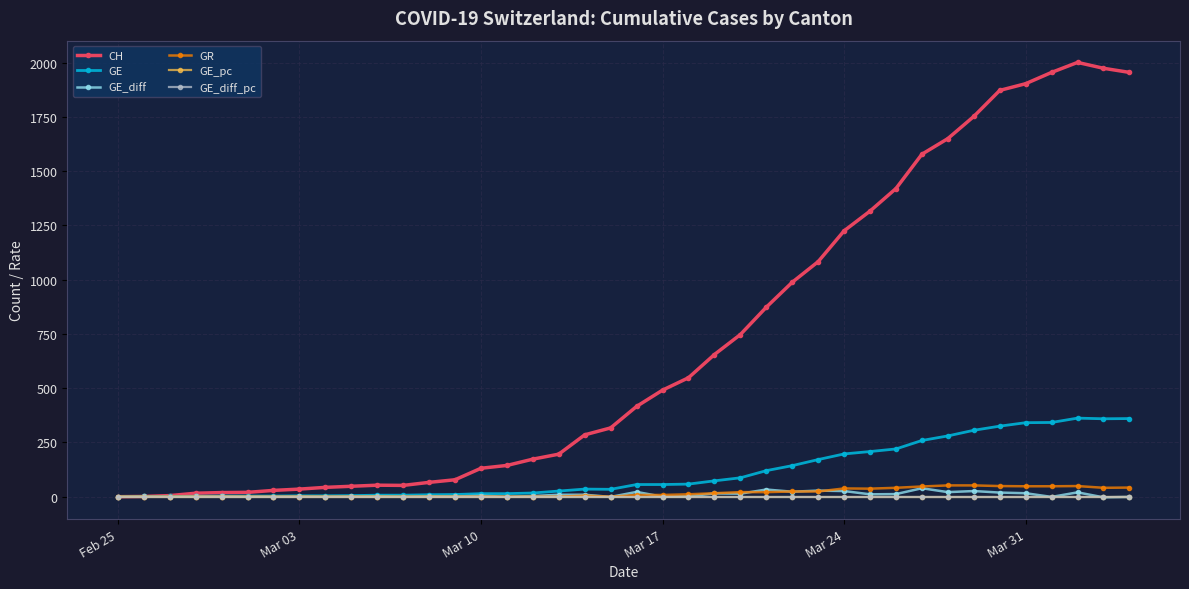

True or false: GE_diff_pc has more than 0 points higher than both neighbors.

True